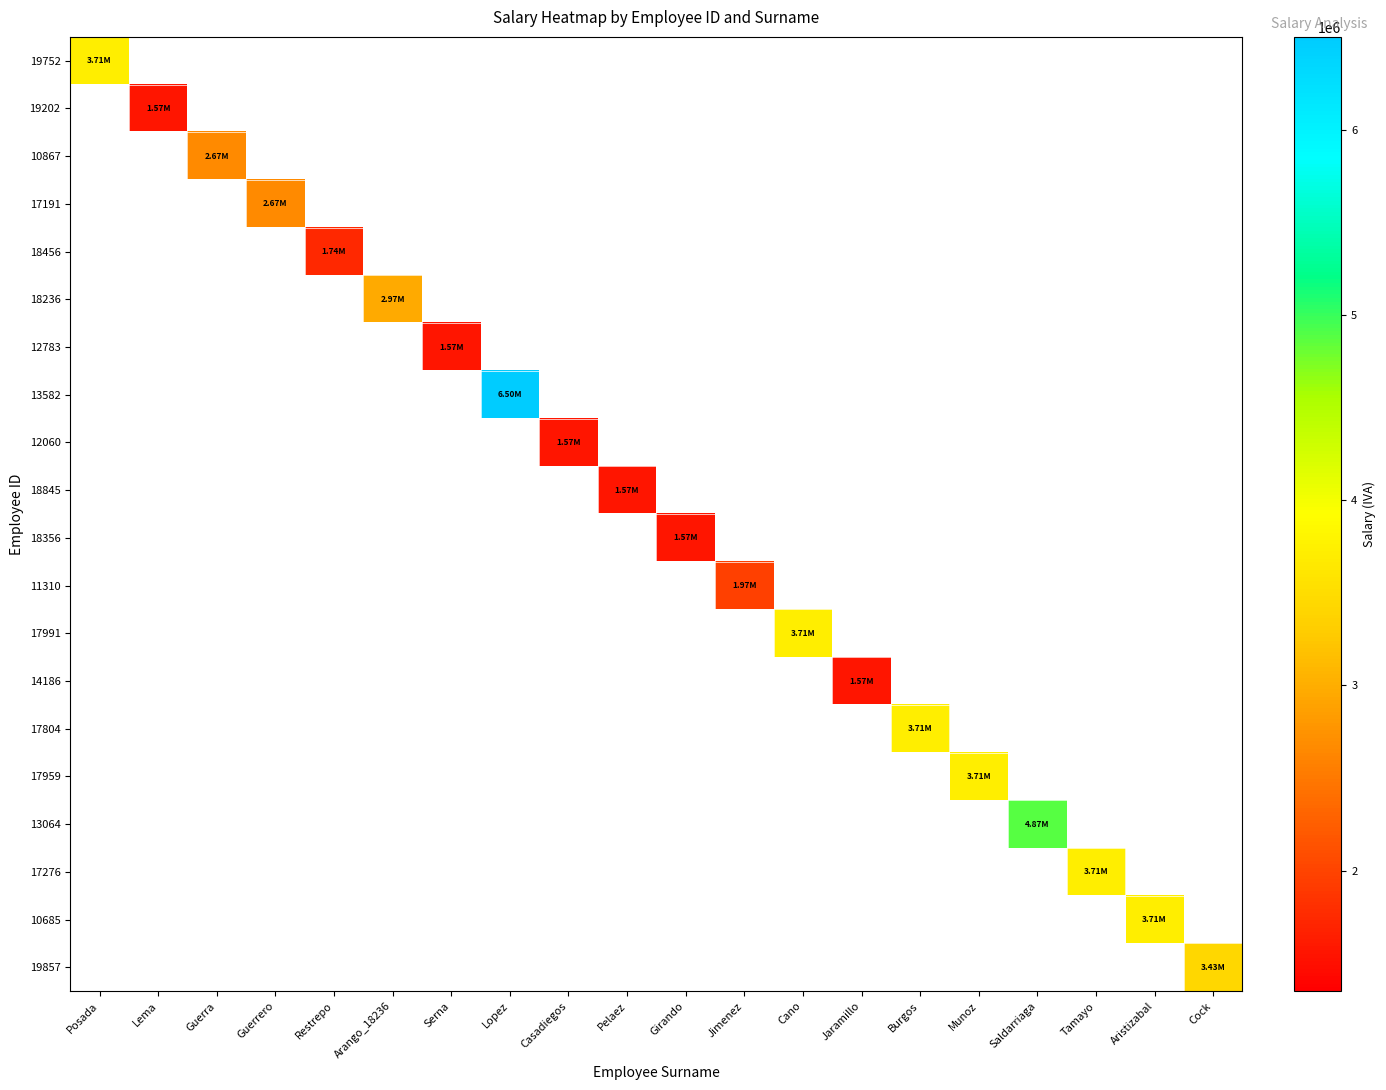

How many distinct data groups are displayed?

20